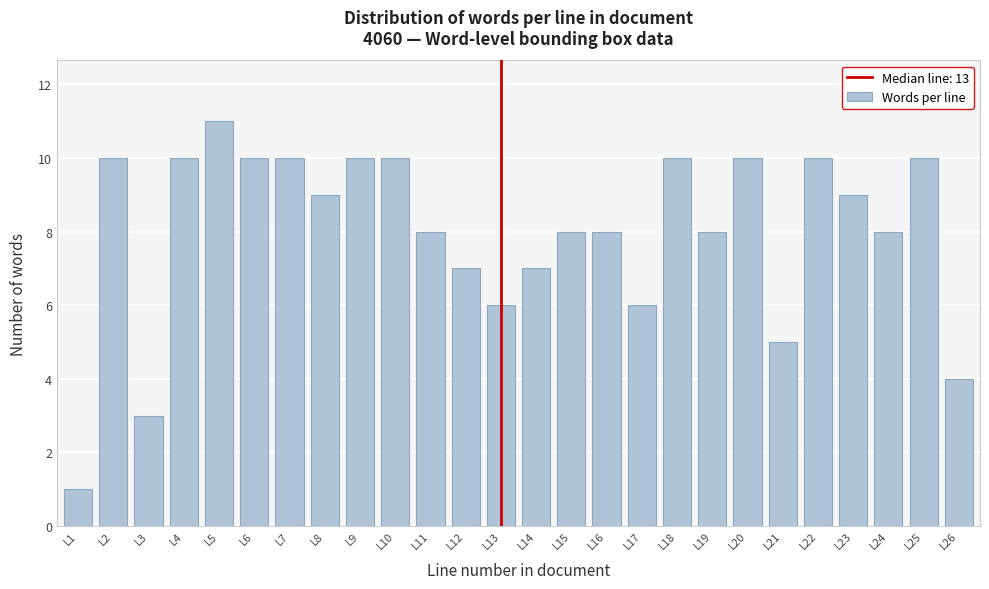

Reading left to right, extract all data points from this chart.

1	10	3	10	11	10	10	9	10	10	8	7	6	7	8	8	6	10	8	10	5	10	9	8	10	4